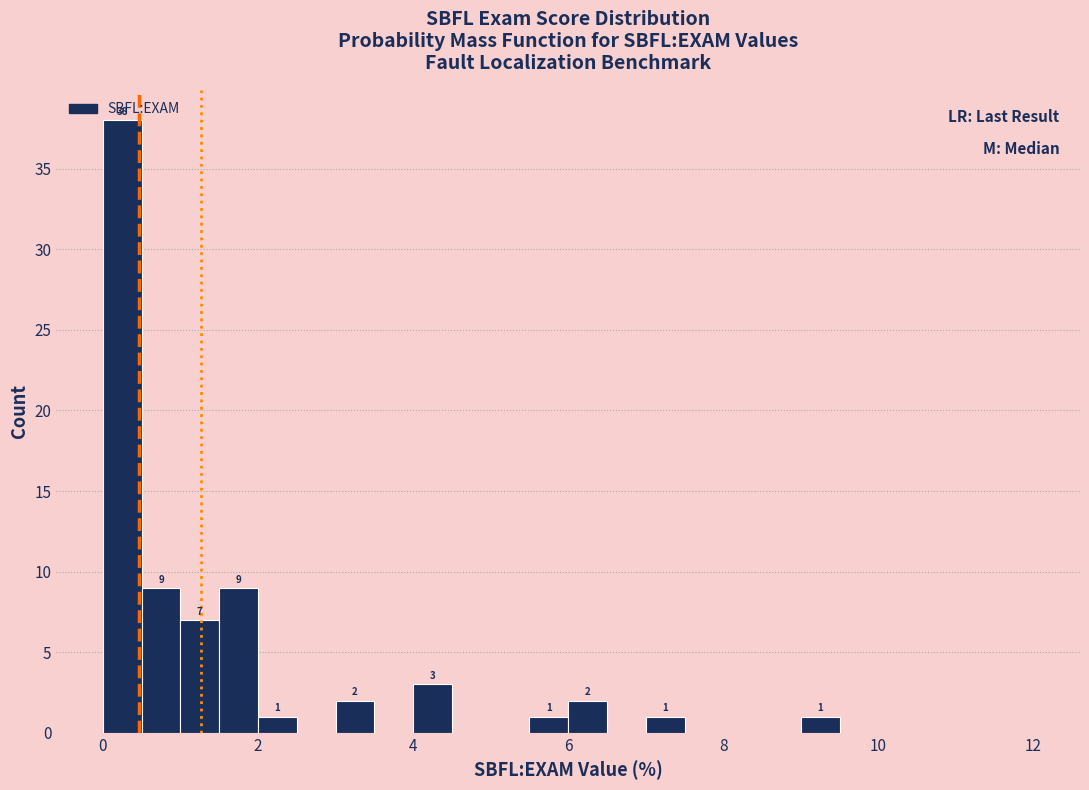

Read against the x-axis, roughly where is the centre of the tallest bar?

0.2